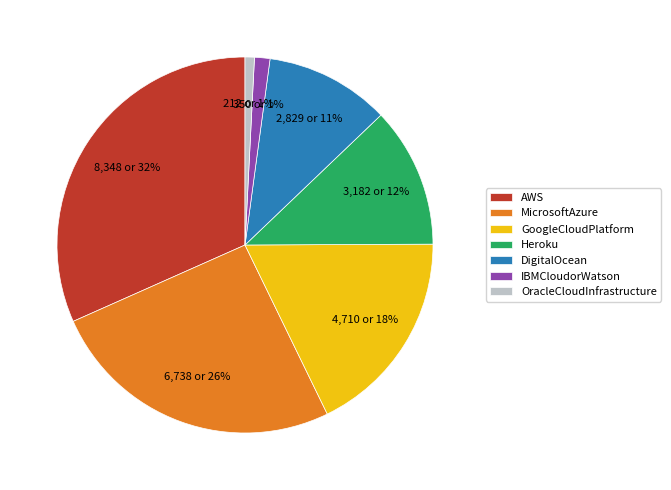

Does MicrosoftAzure represent more than half of the total?

No